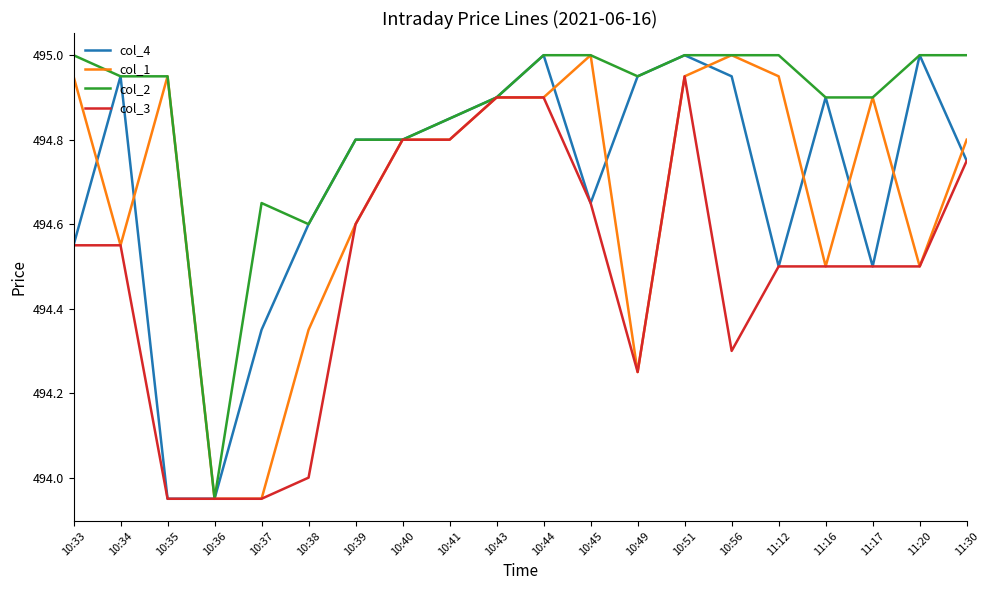

The col_2 series shows 495.0 at 11:12. True or false?

True